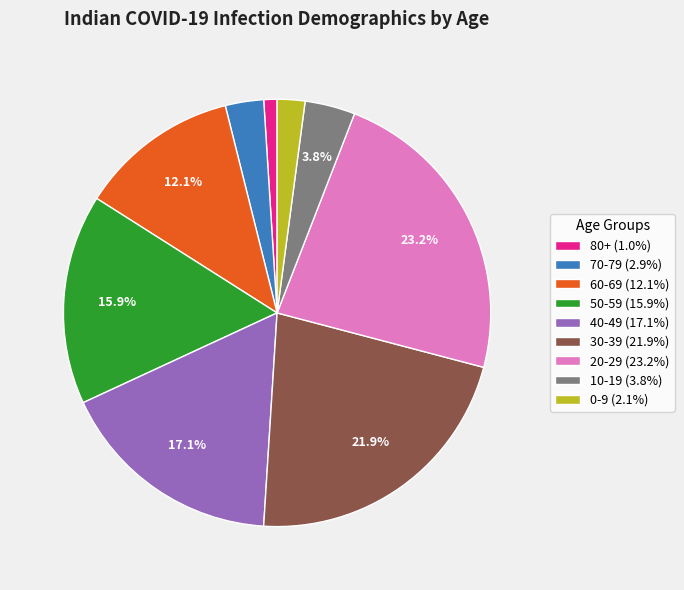

True or false: 30-39 accounts for 34% of the total.

False